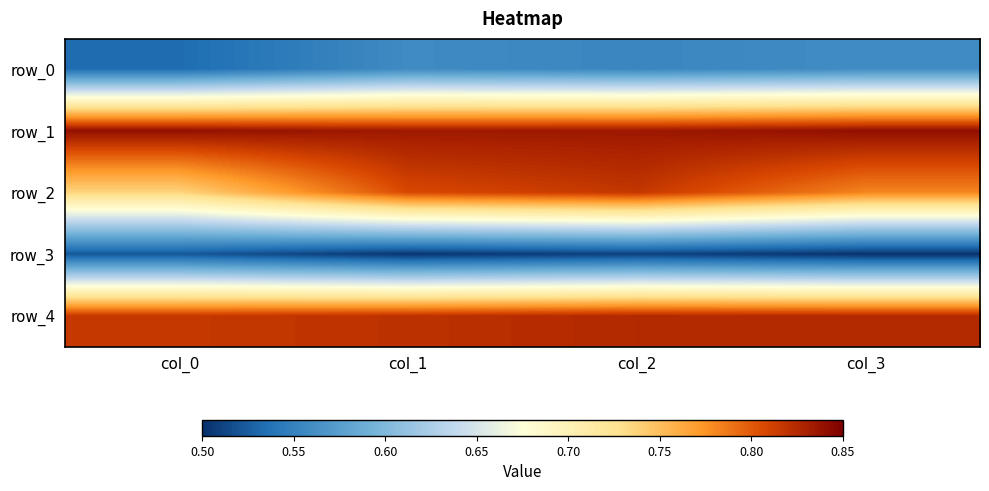

How many distinct data groups are displayed?

5